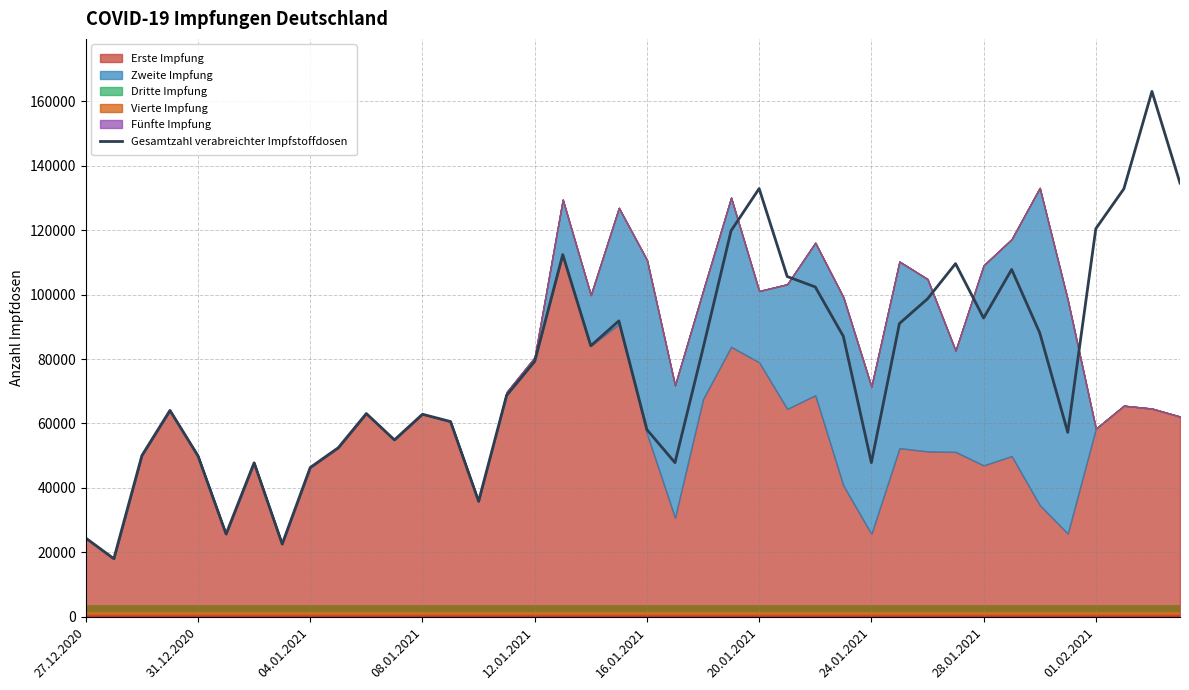

What is the greatest value displayed?

163122